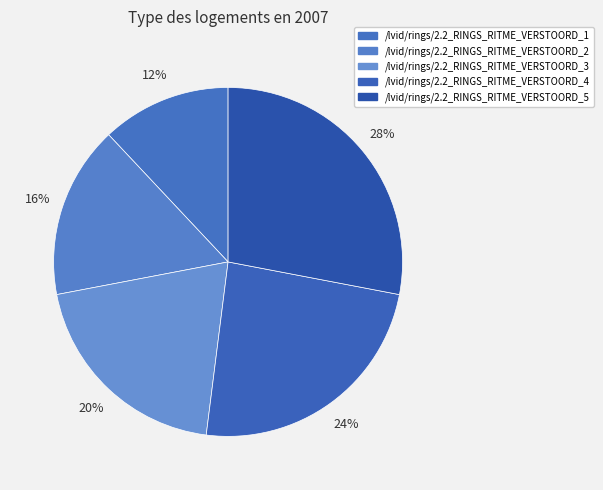

What is the largest slice in the pie chart?

/lvid/rings/2.2_RINGS_RITME_VERSTOORD_5